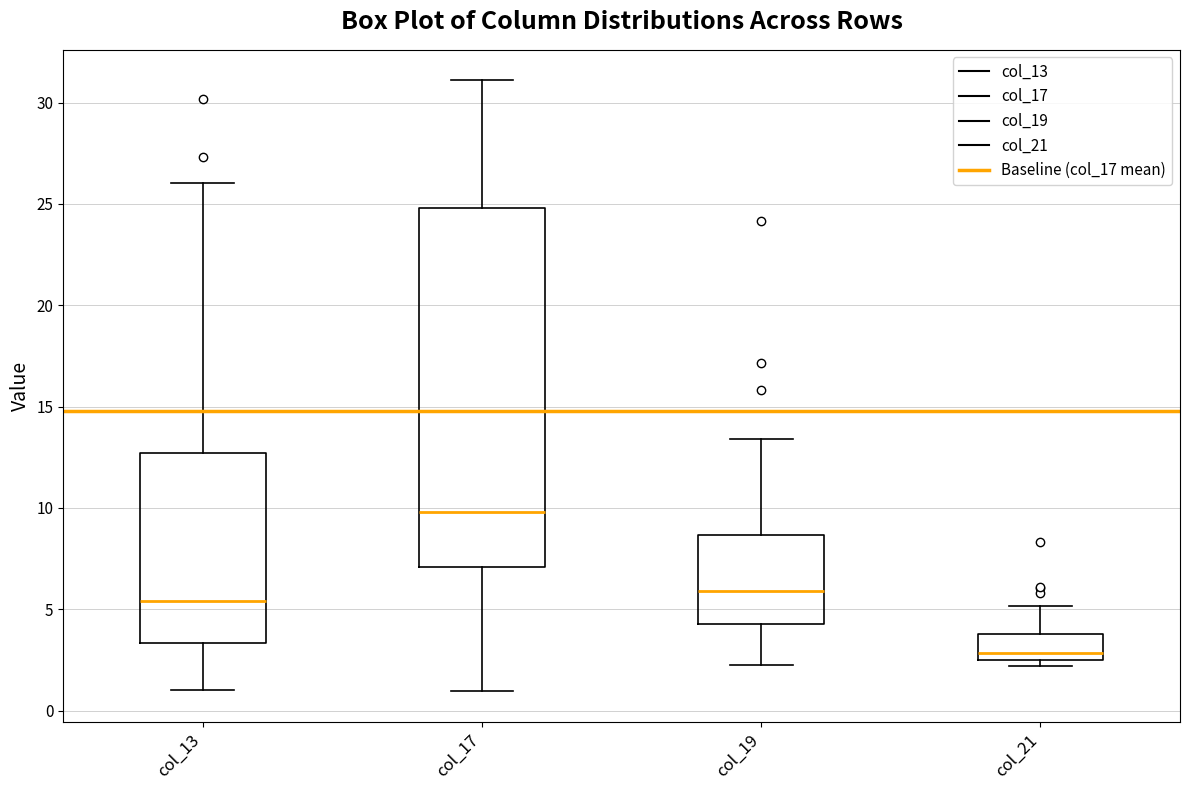

Reading left to right, read every box against the y-axis: the position of its median line, the range the box covers, and the ends of its whiskers. The values are not printed on the chart, so give them approximately, as read against the axis.

col_13: median 5.5, box 3.5 to 12.5, whiskers 1.0 to 26.0
col_17: median 10.0, box 7.0 to 25.0, whiskers 1.0 to 31.0
col_19: median 6.0, box 4.5 to 8.5, whiskers 2.5 to 13.5
col_21: median 3.0, box 2.5 to 4.0, whiskers 2.0 to 5.0